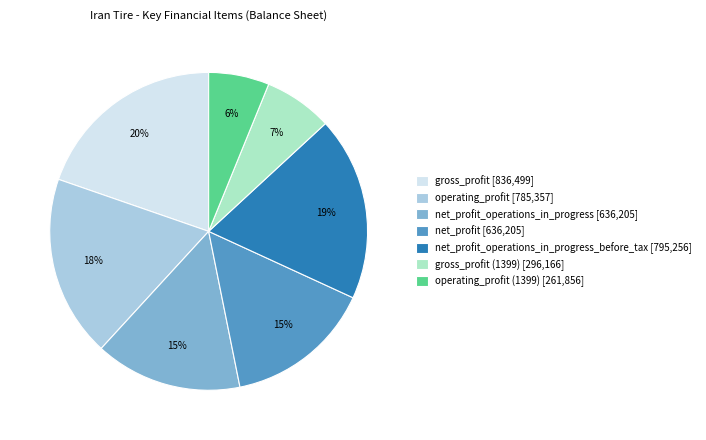

True or false: net_profit [636,205] accounts for 7% of the total.

False